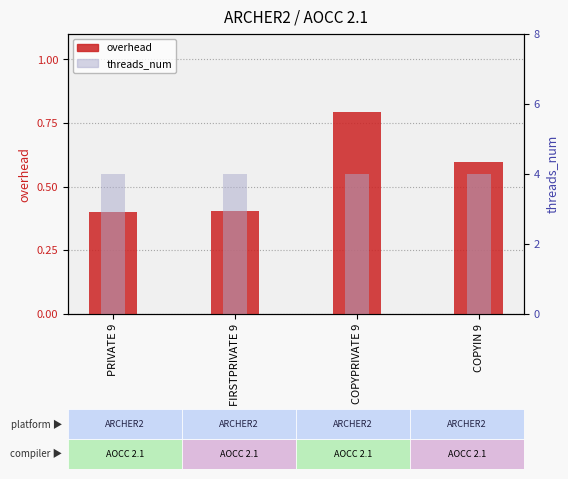

Rank the series by their maximum value, from highest to lowest.

threads_num, overhead